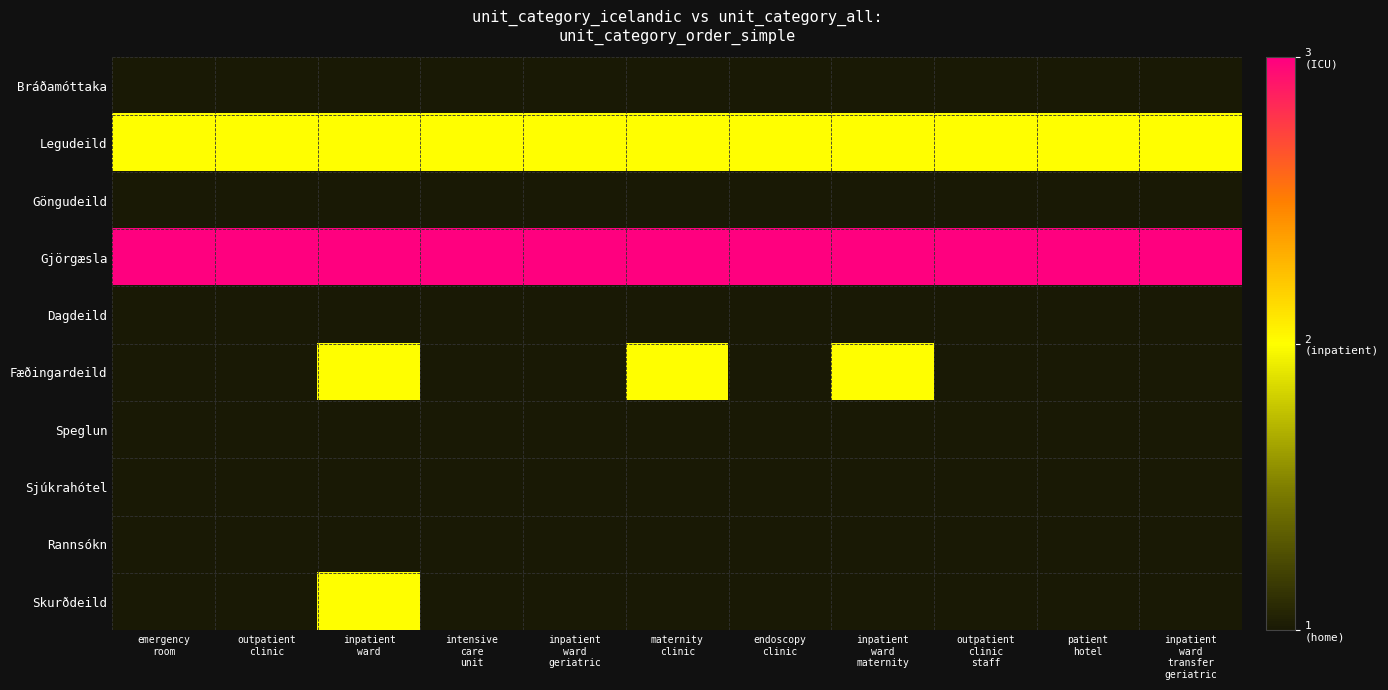

Reading left to right, list all the values displayed in this chart.

Bráðamóttaka: emergency
room=1	outpatient
clinic=1	inpatient
ward=1	intensive
care
unit=1	inpatient
ward
geriatric=1	maternity
clinic=1	endoscopy
clinic=1	inpatient
ward
maternity=1	outpatient
clinic
staff=1	patient
hotel=1	inpatient
ward
transfer
geriatric=1
Legudeild: emergency
room=2	outpatient
clinic=2	inpatient
ward=2	intensive
care
unit=2	inpatient
ward
geriatric=2	maternity
clinic=2	endoscopy
clinic=2	inpatient
ward
maternity=2	outpatient
clinic
staff=2	patient
hotel=2	inpatient
ward
transfer
geriatric=2
Göngudeild: emergency
room=1	outpatient
clinic=1	inpatient
ward=1	intensive
care
unit=1	inpatient
ward
geriatric=1	maternity
clinic=1	endoscopy
clinic=1	inpatient
ward
maternity=1	outpatient
clinic
staff=1	patient
hotel=1	inpatient
ward
transfer
geriatric=1
Gjörgæsla: emergency
room=3	outpatient
clinic=3	inpatient
ward=3	intensive
care
unit=3	inpatient
ward
geriatric=3	maternity
clinic=3	endoscopy
clinic=3	inpatient
ward
maternity=3	outpatient
clinic
staff=3	patient
hotel=3	inpatient
ward
transfer
geriatric=3
Dagdeild: emergency
room=1	outpatient
clinic=1	inpatient
ward=1	intensive
care
unit=1	inpatient
ward
geriatric=1	maternity
clinic=1	endoscopy
clinic=1	inpatient
ward
maternity=1	outpatient
clinic
staff=1	patient
hotel=1	inpatient
ward
transfer
geriatric=1
Fæðingardeild: emergency
room=1	outpatient
clinic=1	inpatient
ward=2	intensive
care
unit=1	inpatient
ward
geriatric=1	maternity
clinic=2	endoscopy
clinic=1	inpatient
ward
maternity=2	outpatient
clinic
staff=1	patient
hotel=1	inpatient
ward
transfer
geriatric=1
Speglun: emergency
room=1	outpatient
clinic=1	inpatient
ward=1	intensive
care
unit=1	inpatient
ward
geriatric=1	maternity
clinic=1	endoscopy
clinic=1	inpatient
ward
maternity=1	outpatient
clinic
staff=1	patient
hotel=1	inpatient
ward
transfer
geriatric=1
Sjúkrahótel: emergency
room=1	outpatient
clinic=1	inpatient
ward=1	intensive
care
unit=1	inpatient
ward
geriatric=1	maternity
clinic=1	endoscopy
clinic=1	inpatient
ward
maternity=1	outpatient
clinic
staff=1	patient
hotel=1	inpatient
ward
transfer
geriatric=1
Rannsókn: emergency
room=1	outpatient
clinic=1	inpatient
ward=1	intensive
care
unit=1	inpatient
ward
geriatric=1	maternity
clinic=1	endoscopy
clinic=1	inpatient
ward
maternity=1	outpatient
clinic
staff=1	patient
hotel=1	inpatient
ward
transfer
geriatric=1
Skurðdeild: emergency
room=1	outpatient
clinic=1	inpatient
ward=2	intensive
care
unit=1	inpatient
ward
geriatric=1	maternity
clinic=1	endoscopy
clinic=1	inpatient
ward
maternity=1	outpatient
clinic
staff=1	patient
hotel=1	inpatient
ward
transfer
geriatric=1